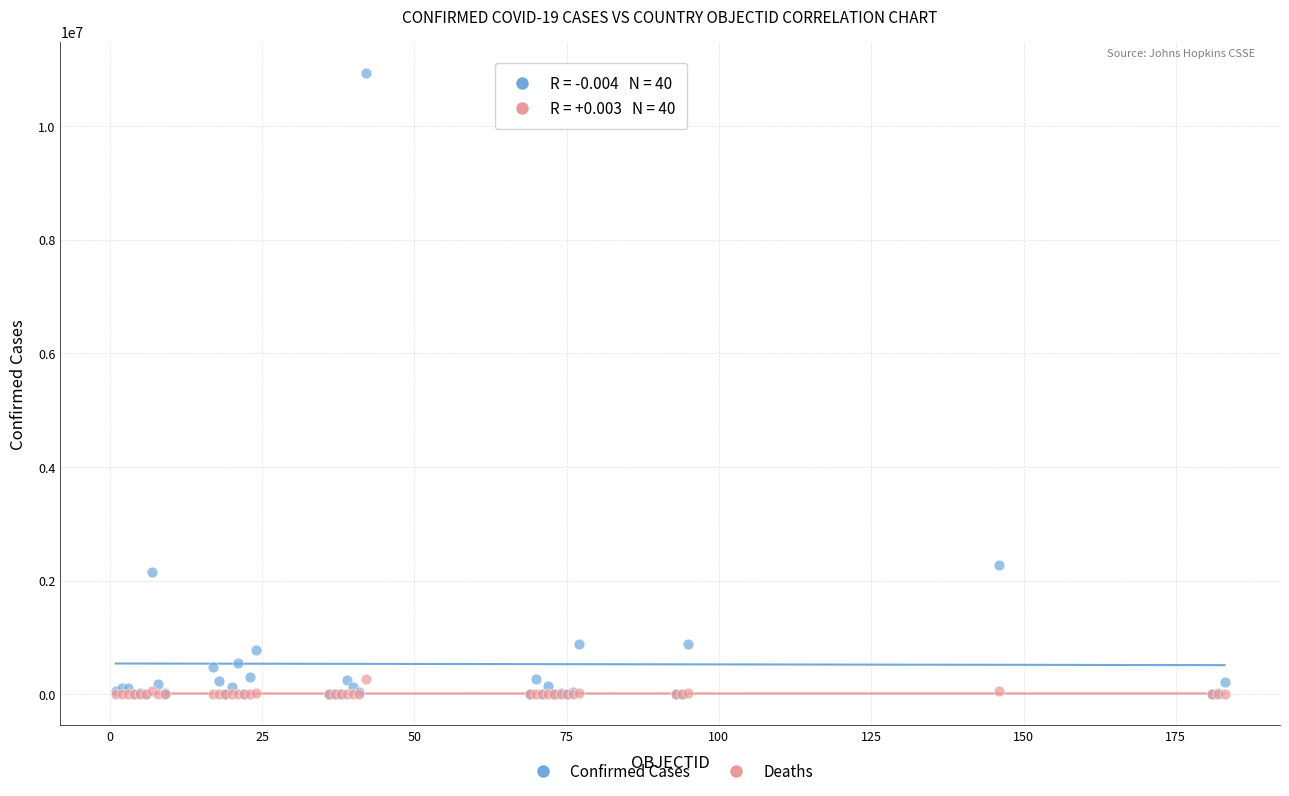

In the Confirmed Cases series, what Y value is closest to 5469512?

2273245